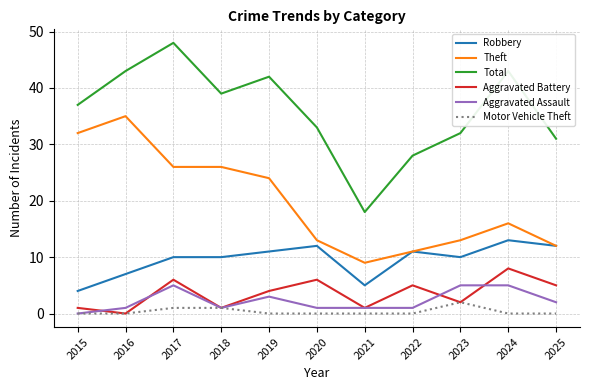

Is it true that Robbery equals 11 at 2019?

True